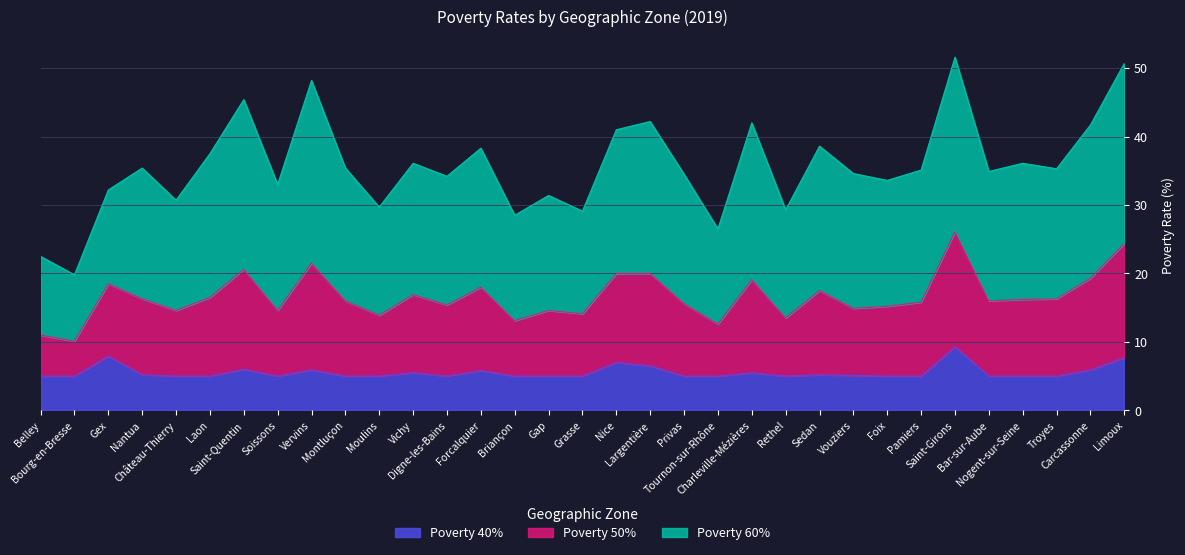

At how many categories does at least one series exceed 6?

33